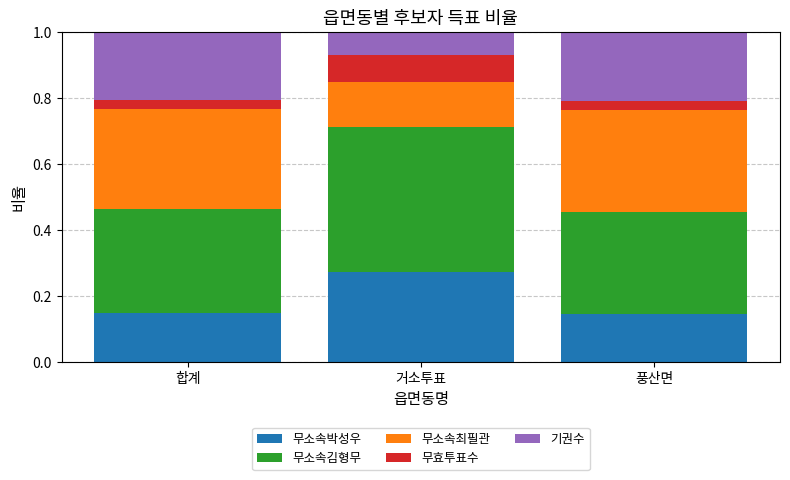

What is the total value across all series at 풍산면?

1.0